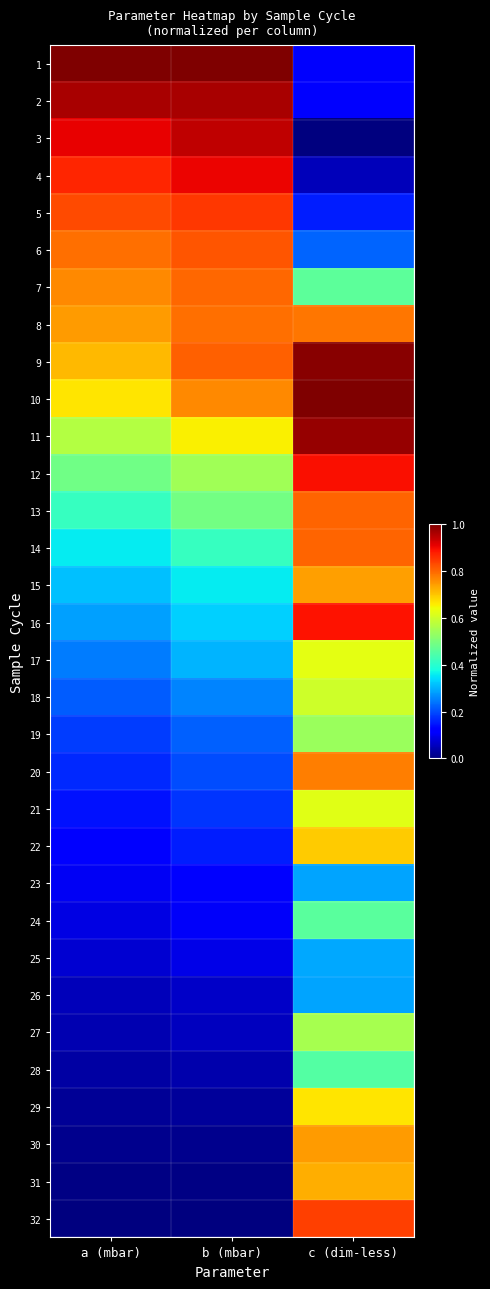

Between a (mbar) and b (mbar), which is larger?

a (mbar)